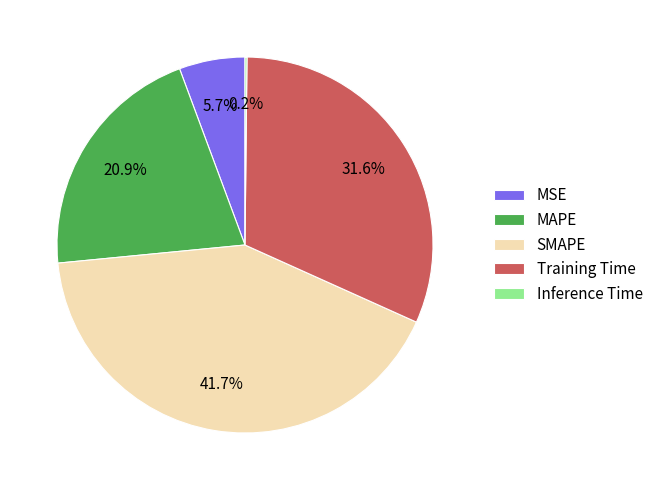

How much of the chart is everything except SMAPE?

58.3%